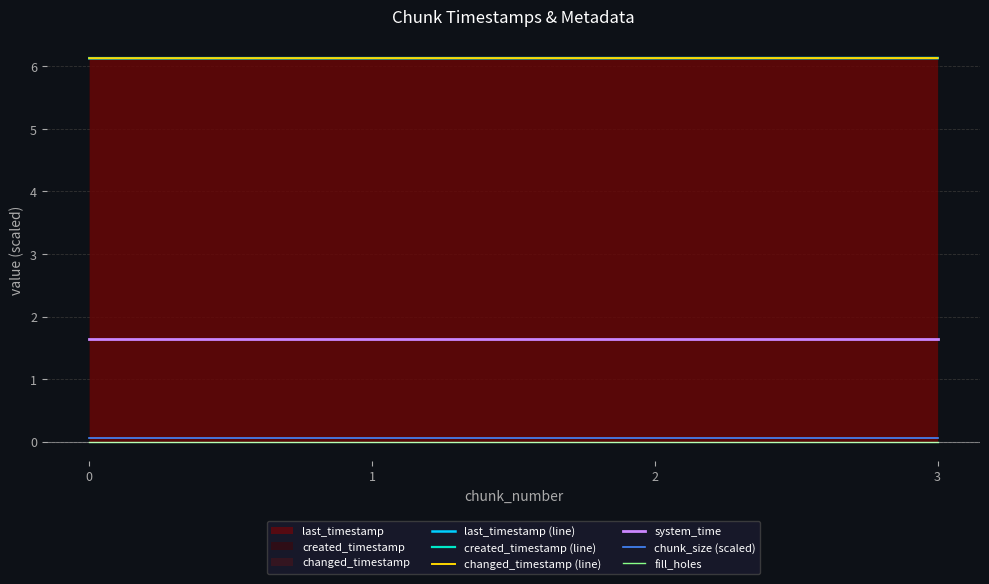

Rank the categories by created_timestamp (line) value from highest to lowest.

3, 2, 1, 0